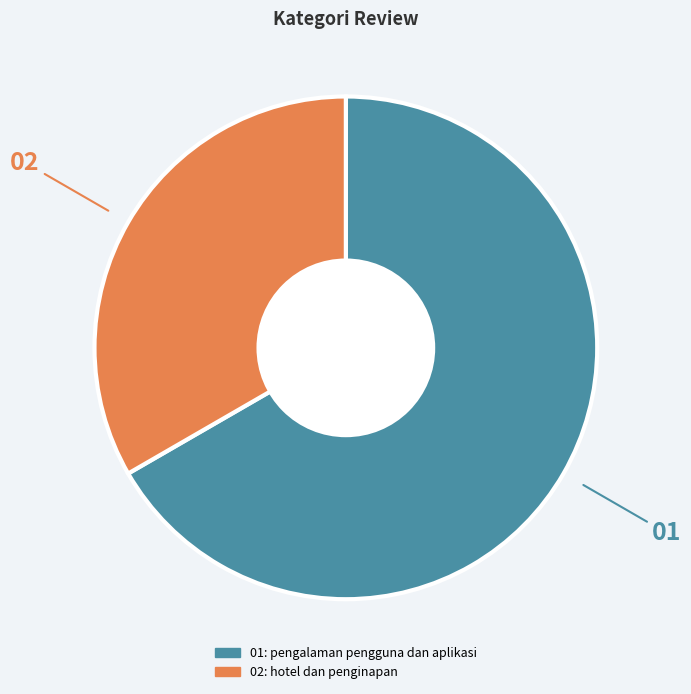

Which category accounts for the majority?

pengalaman pengguna dan aplikasi